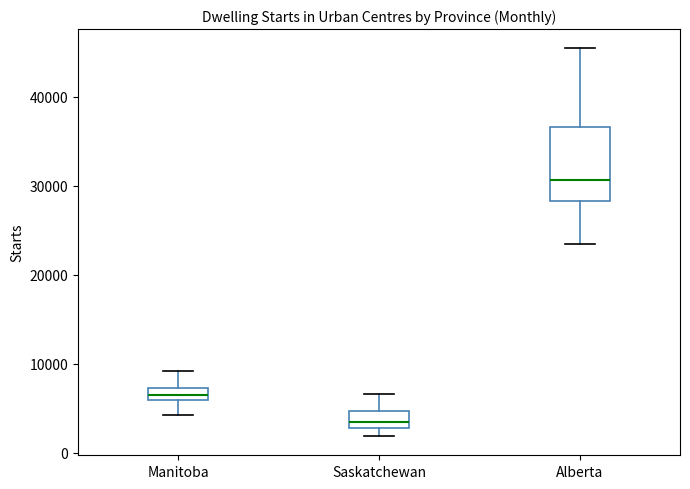

Which box is the tallest, from its lower edge to its upper edge?

Alberta